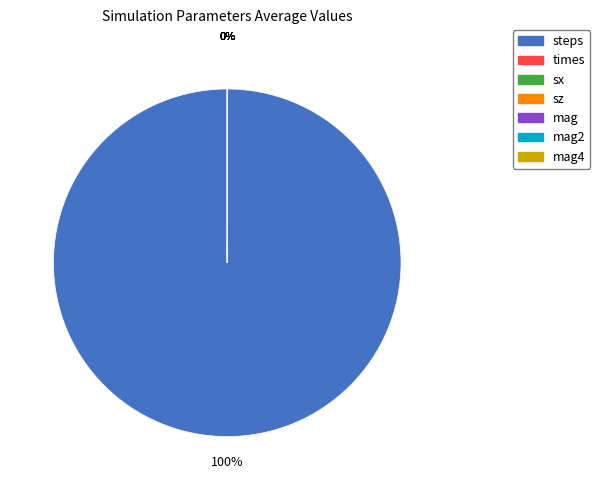

Is there any slice that represents more than half of the pie?

Yes